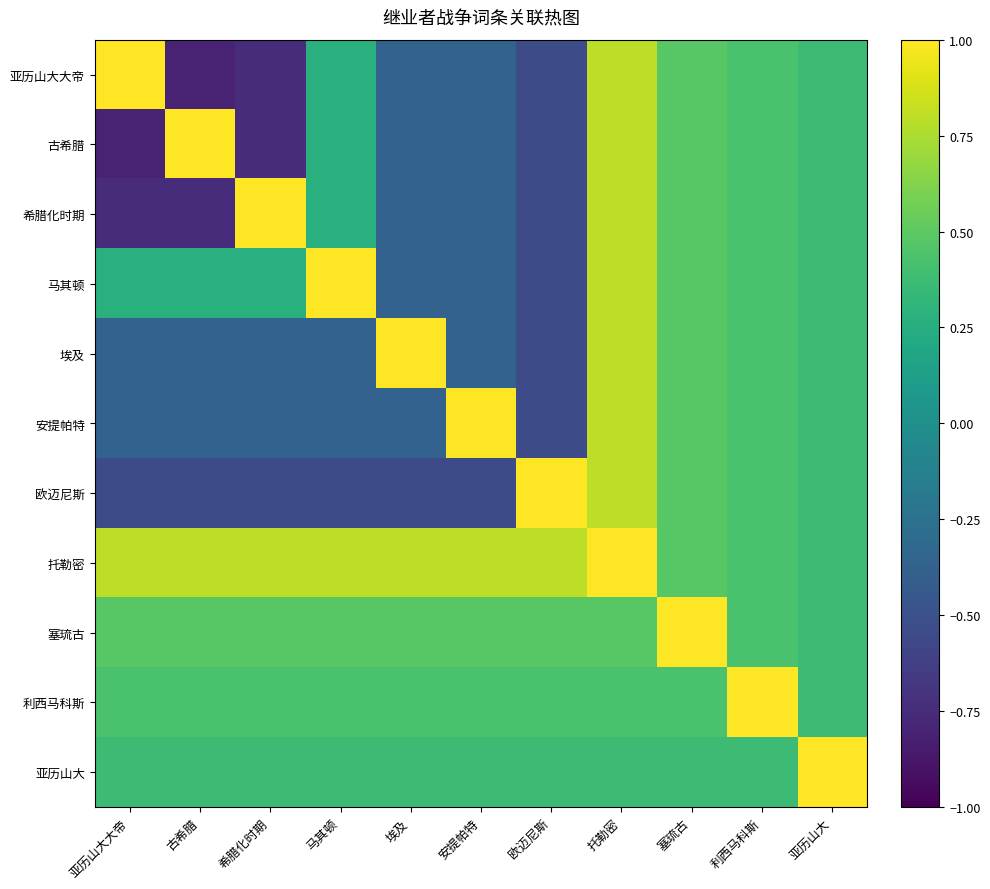

How many series are shown in this chart?

11